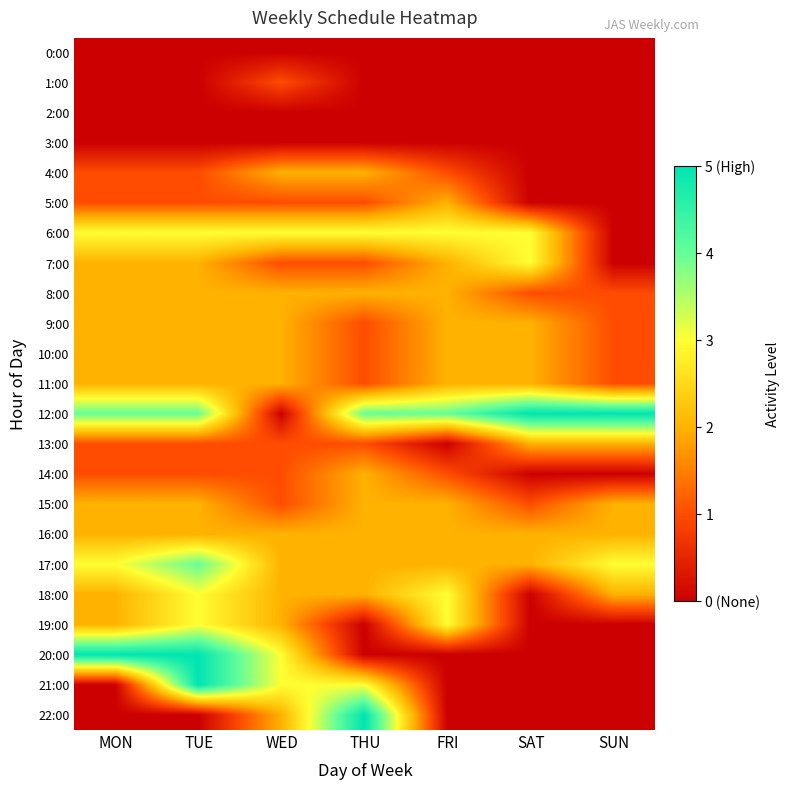

At how many categories does at least one series exceed 1?

7